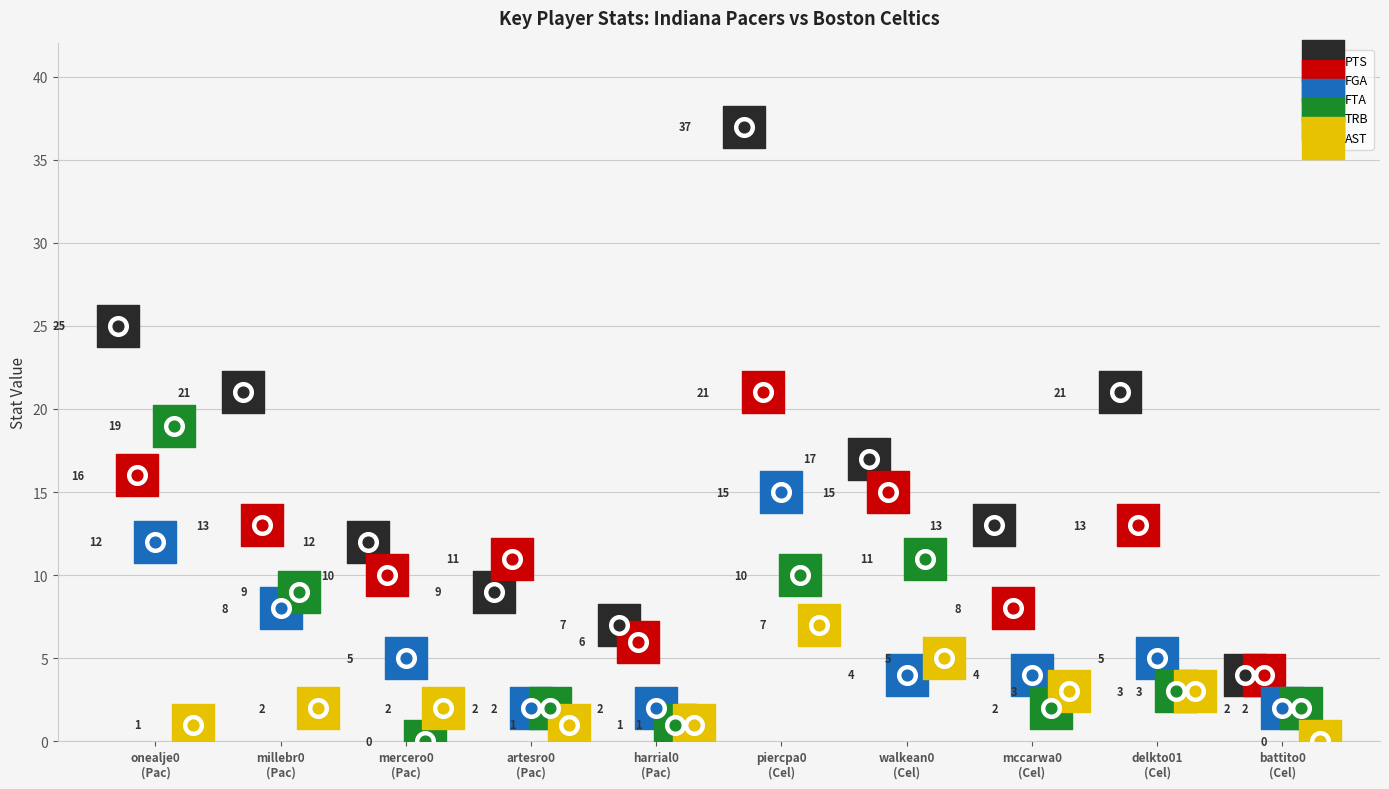

Which series contains the highest Y value?

PTS